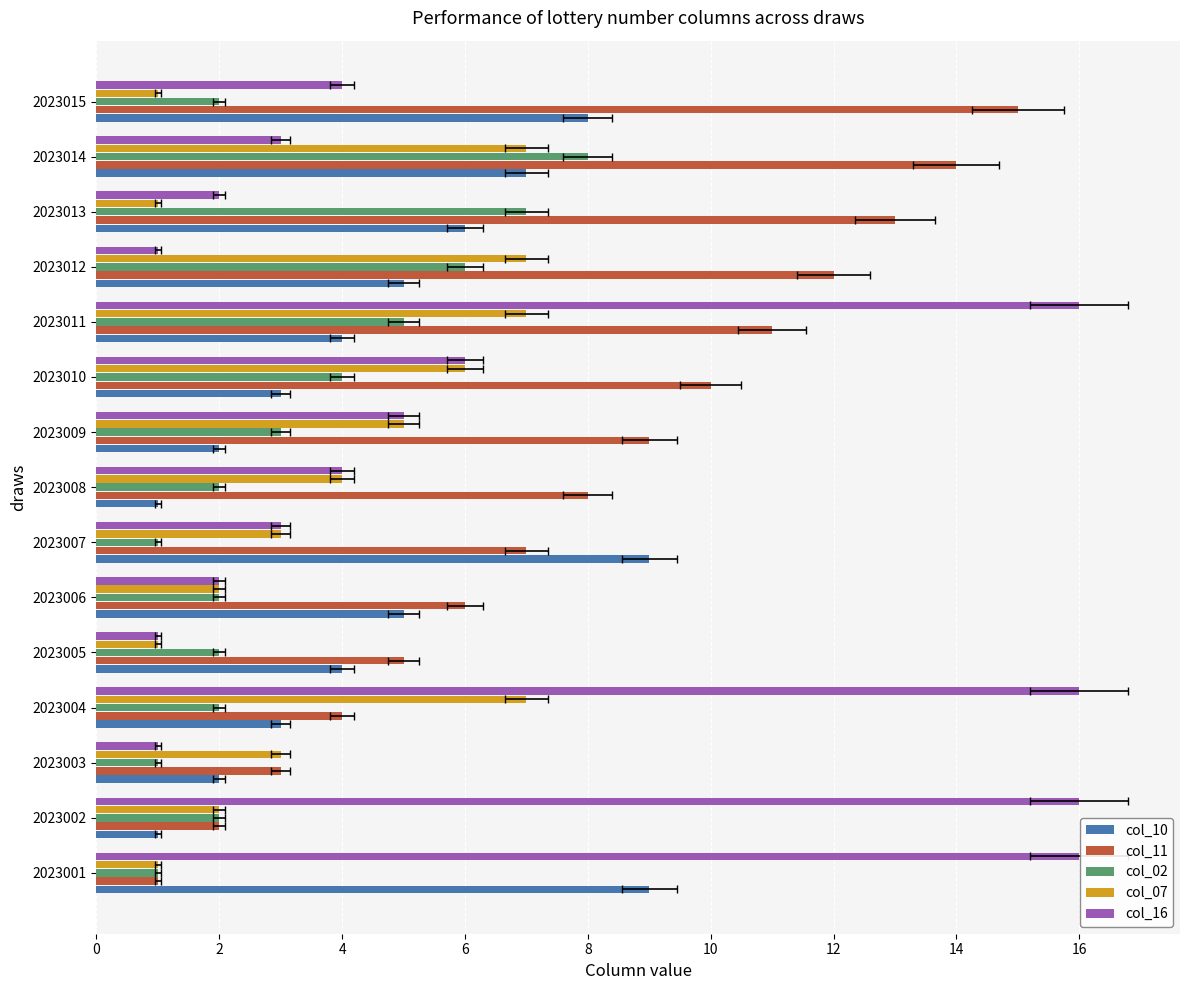

What is the value of the col_16 bar at the 12th from the left?

1